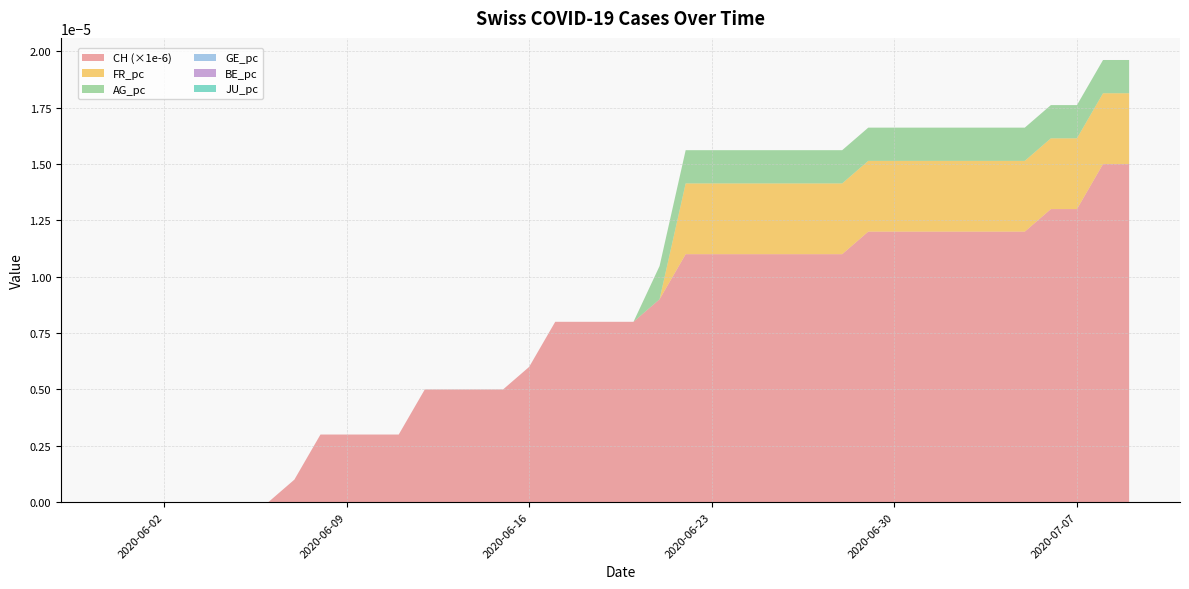

Reading right to left, list all the values displayed in this chart.

CH: 15.0	15.0	13.0	13.0	12.0	12.0	12.0	12.0	12.0	12.0	12.0	11.0	11.0	11.0	11.0	11.0	11.0	11.0	9.0	8.0	8.0	8.0	8.0	6.0	5.0	5.0	5.0	5.0	3.0	3.0	3.0	3.0	1.0	0.0	0.0	0.0	0.0	0.0	0.0	0.0
GE_pc: 0.0	0.0	0.0	0.0	0.0	0.0	0.0	0.0	0.0	0.0	0.0	0.0	0.0	0.0	0.0	0.0	0.0	0.0	0.0	0.0	0.0	0.0	0.0	0.0	0.0	0.0	0.0	0.0	0.0	0.0	0.0	0.0	0.0	0.0	0.0	0.0	0.0	0.0	0.0	0.0
FR_pc: 0.0	0.0	0.0	0.0	0.0	0.0	0.0	0.0	0.0	0.0	0.0	0.0	0.0	0.0	0.0	0.0	0.0	0.0	0.0	0.0	0.0	0.0	0.0	0.0	0.0	0.0	0.0	0.0	0.0	0.0	0.0	0.0	0.0	0.0	0.0	0.0	0.0	0.0	0.0	0.0
AG_pc: 0.0	0.0	0.0	0.0	0.0	0.0	0.0	0.0	0.0	0.0	0.0	0.0	0.0	0.0	0.0	0.0	0.0	0.0	0.0	0.0	0.0	0.0	0.0	0.0	0.0	0.0	0.0	0.0	0.0	0.0	0.0	0.0	0.0	0.0	0.0	0.0	0.0	0.0	0.0	0.0
BE_pc: 0.0	0.0	0.0	0.0	0.0	0.0	0.0	0.0	0.0	0.0	0.0	0.0	0.0	0.0	0.0	0.0	0.0	0.0	0.0	0.0	0.0	0.0	0.0	0.0	0.0	0.0	0.0	0.0	0.0	0.0	0.0	0.0	0.0	0.0	0.0	0.0	0.0	0.0	0.0	0.0
JU_pc: 0.0	0.0	0.0	0.0	0.0	0.0	0.0	0.0	0.0	0.0	0.0	0.0	0.0	0.0	0.0	0.0	0.0	0.0	0.0	0.0	0.0	0.0	0.0	0.0	0.0	0.0	0.0	0.0	0.0	0.0	0.0	0.0	0.0	0.0	0.0	0.0	0.0	0.0	0.0	0.0